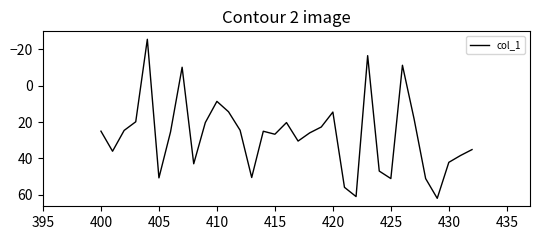

What is the greatest value displayed?

61.9